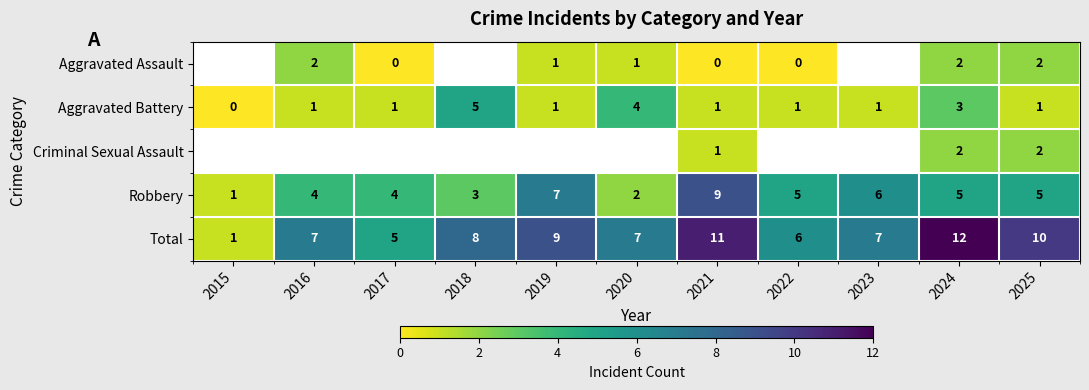

What is the difference between the highest and lowest values at 2024?

10